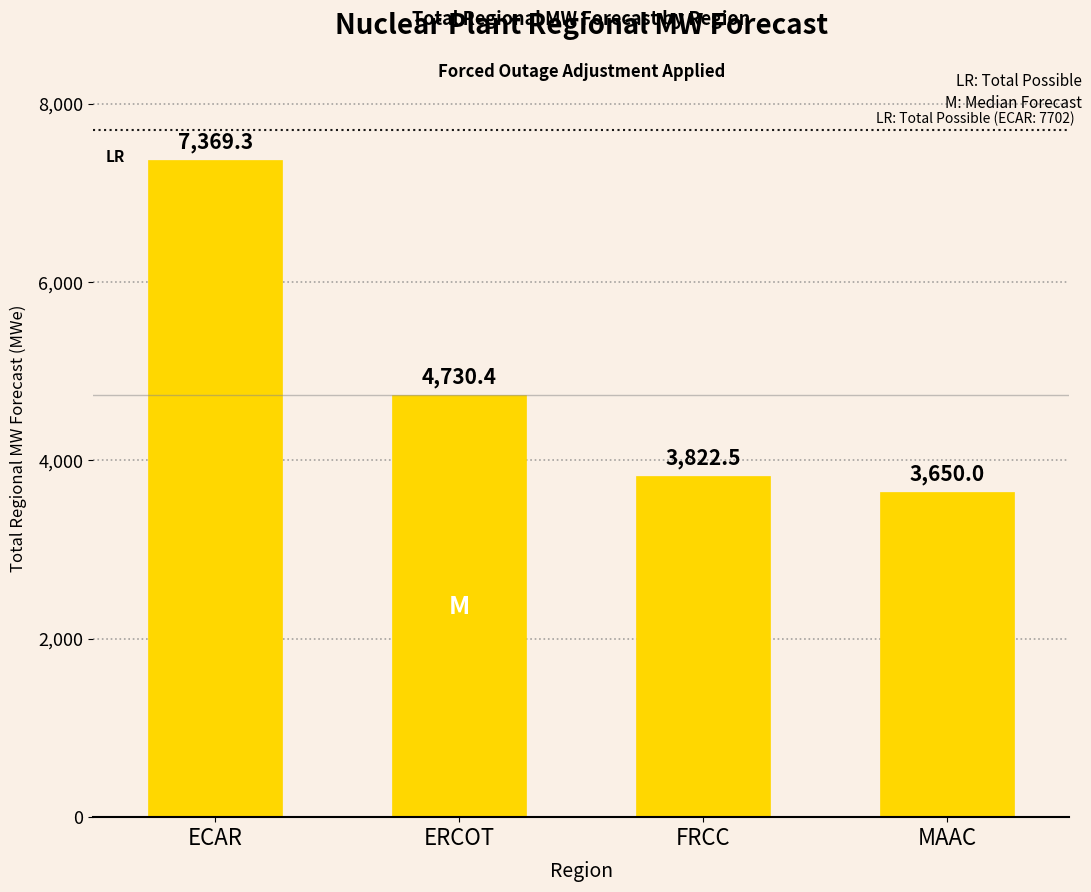

Rank the categories by value from lowest to highest.

MAAC, FRCC, ERCOT, ECAR